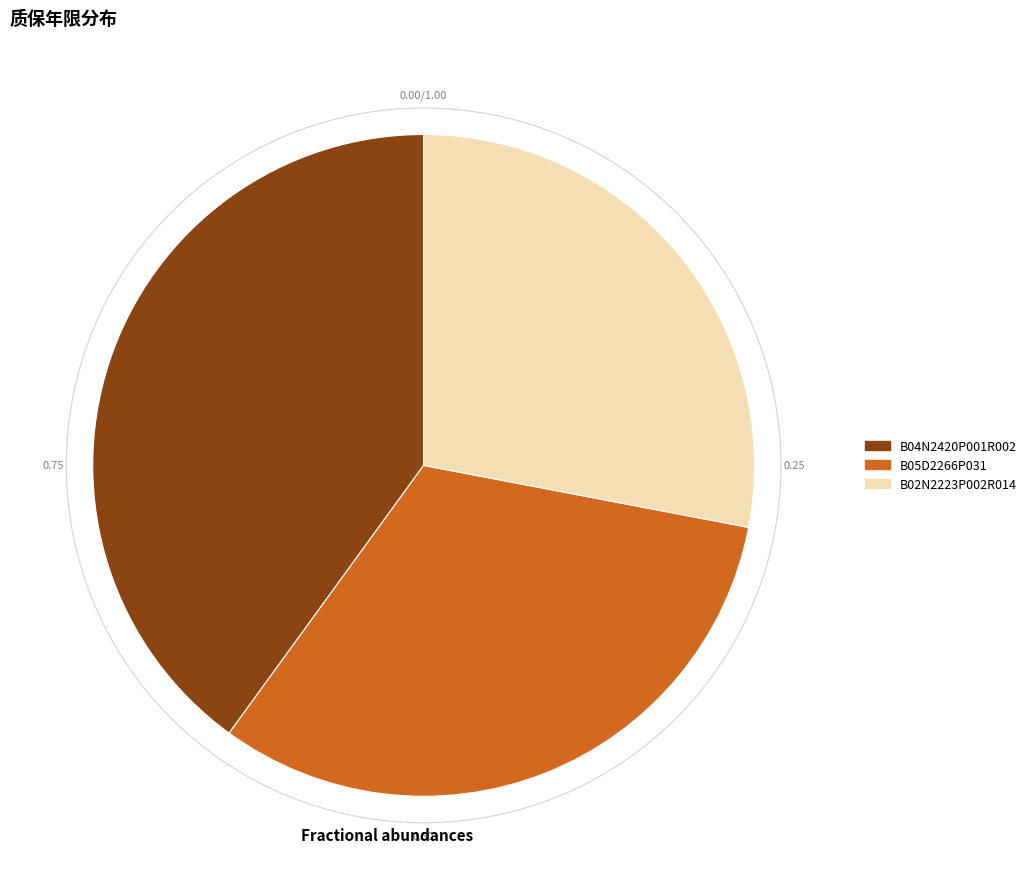

Combined, do B04N2420P001R002 and B05D2266P031 account for over 50%?

Yes